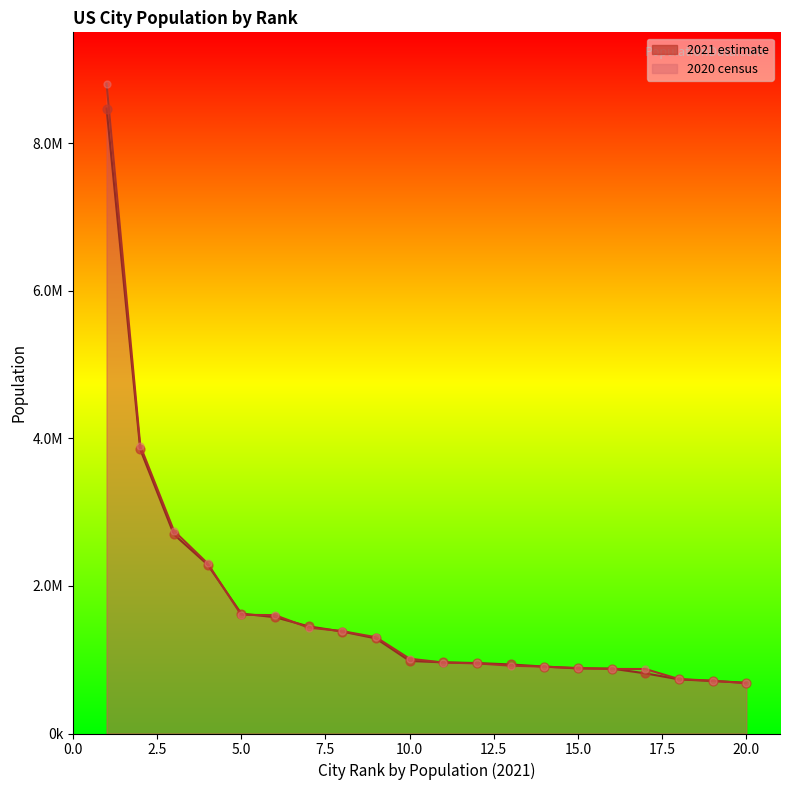

Which series contains the highest Y value?

2020 census